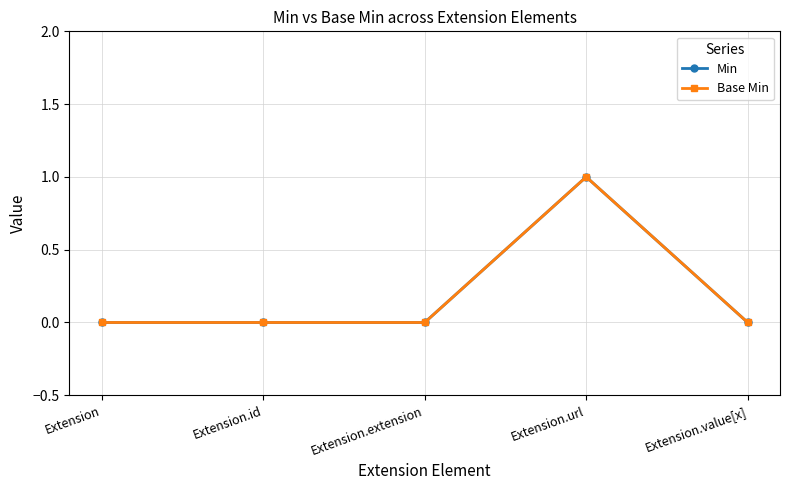

True or false: Min has a value of 0 at Extension.id.

True